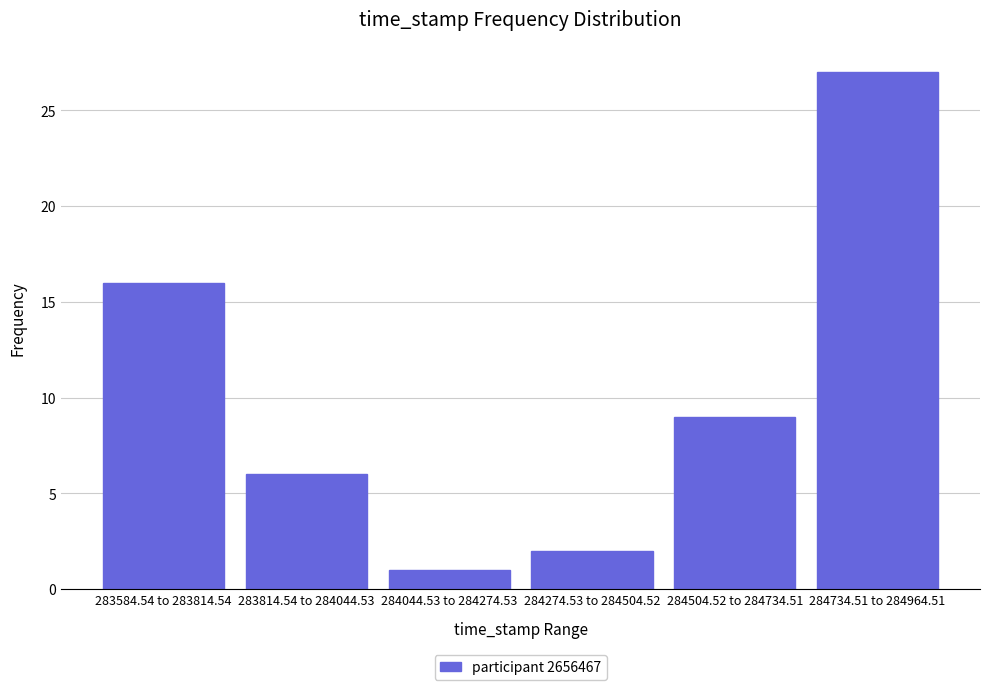

Reading right to left, list all the values displayed in this chart.

284734.51 to 284964.51=27	284504.52 to 284734.51=9	284274.53 to 284504.52=2	284044.53 to 284274.53=1	283814.54 to 284044.53=6	283584.54 to 283814.54=16